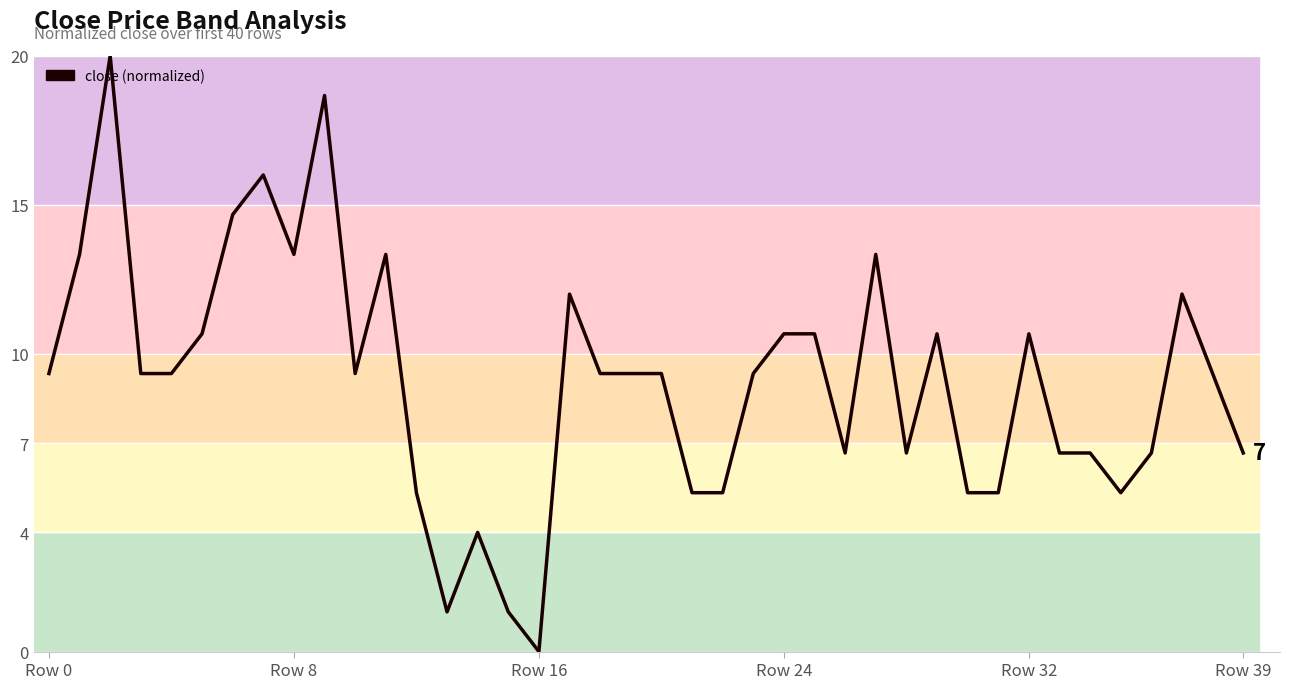

Between 7 and 32, which is larger?

7